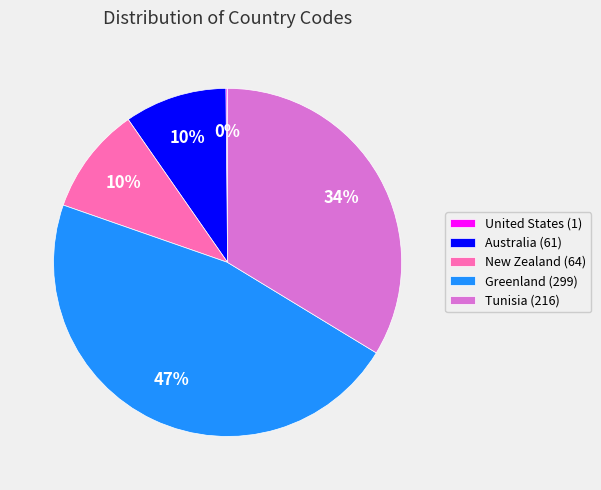

What is the largest slice in the pie chart?

Greenland (299)